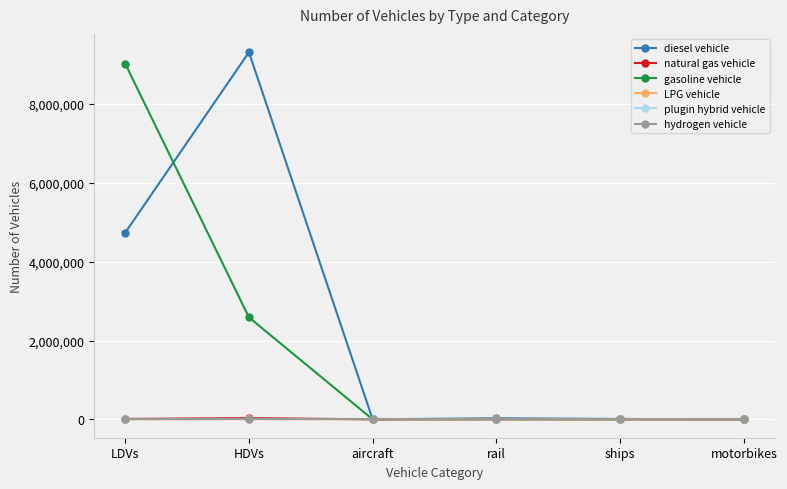

What is the label of the 1st point from the left?

LDVs